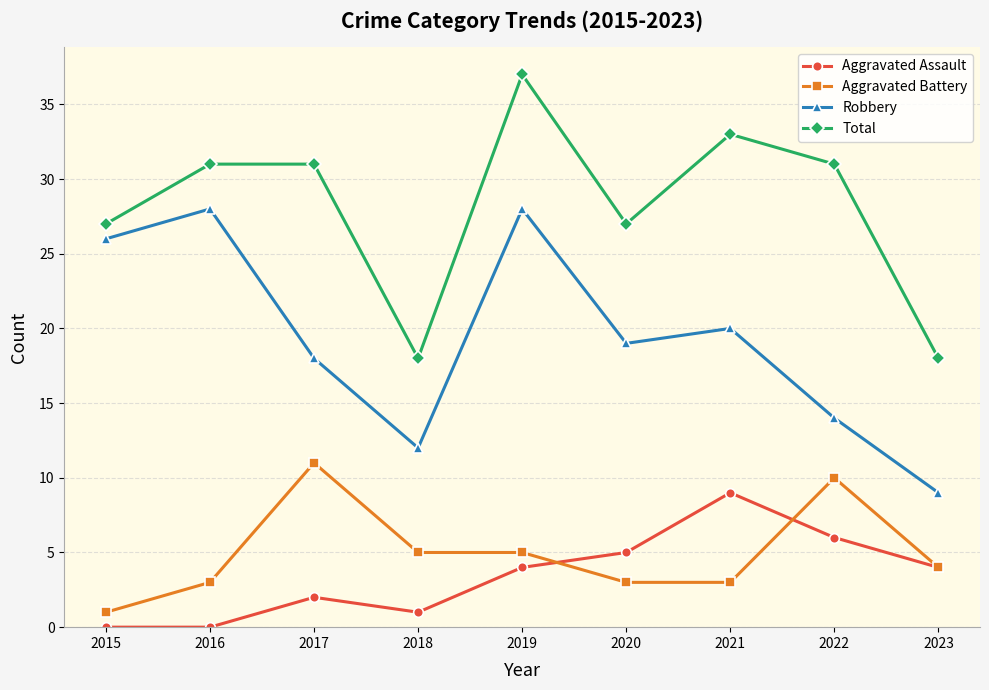

True or false: Total and Robbery cross at least once.

False